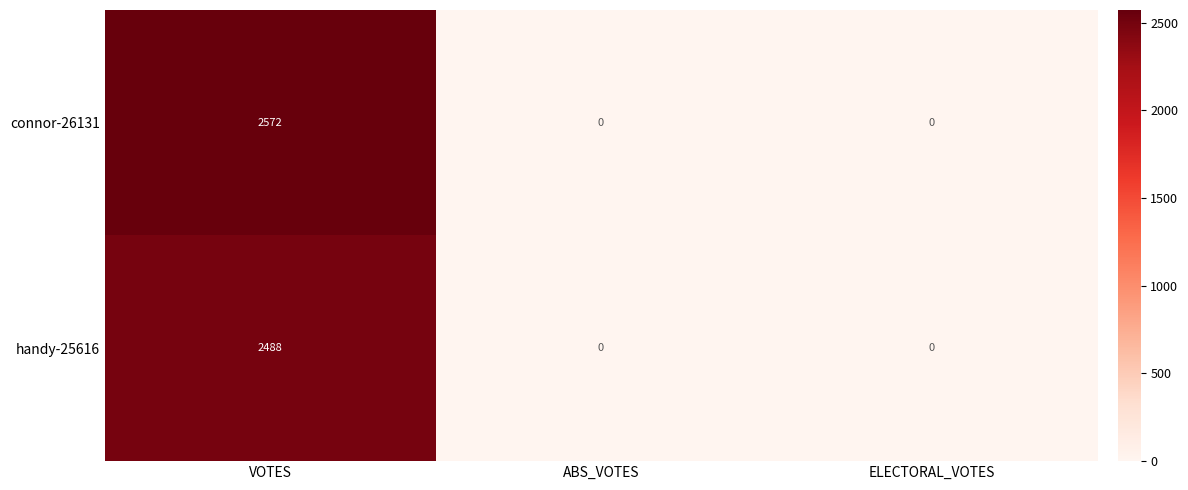

How many handy-25616 values are between 0 and 2488?

3